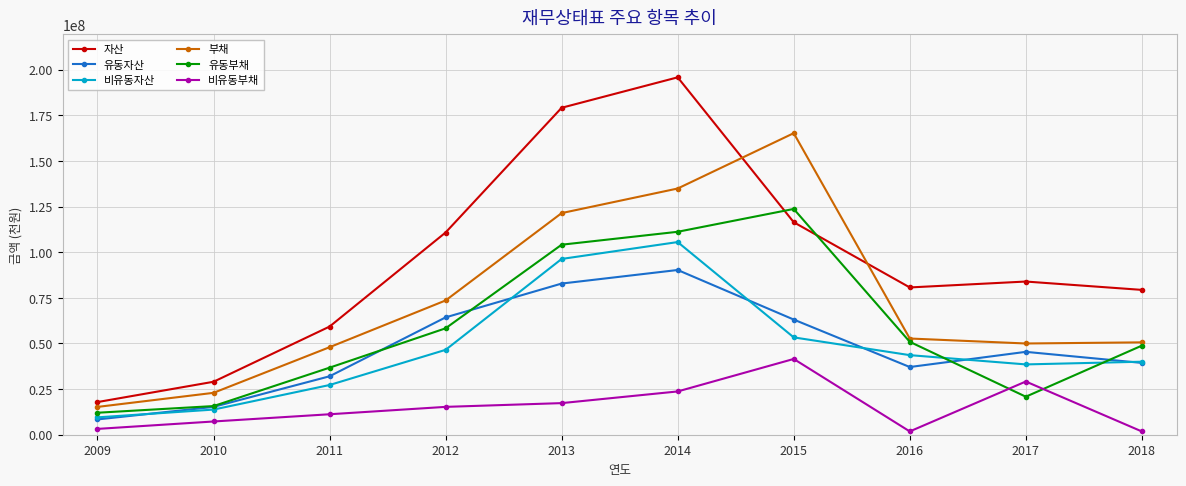

What is the value of the 비유동자산 point at the 3rd from the left?

27233760